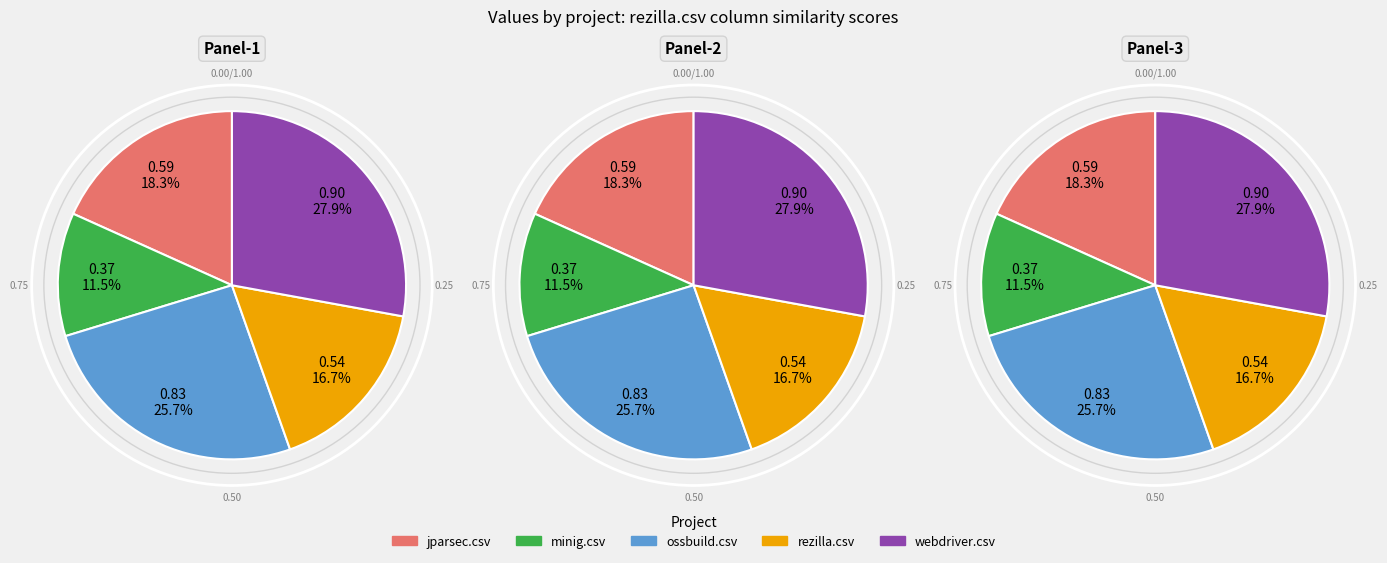

To the nearest percent, what portion does ossbuild.csv represent?

26%